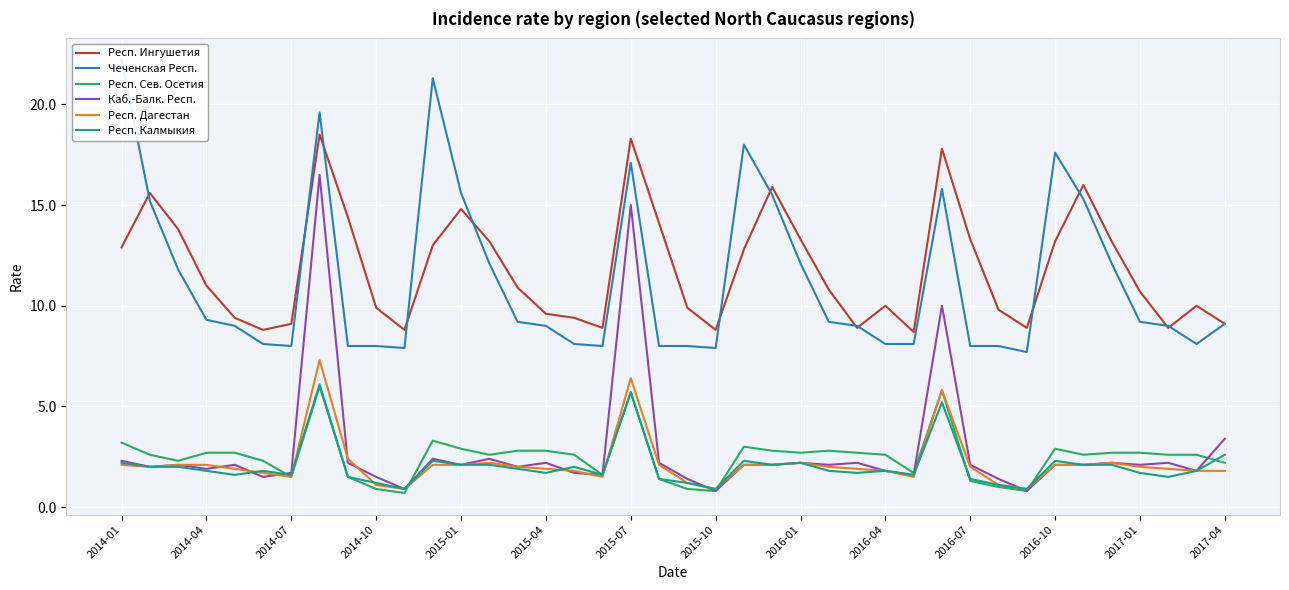

The Респ. Сев. Осетия series shows 3.2 at 2014-01. True or false?

True